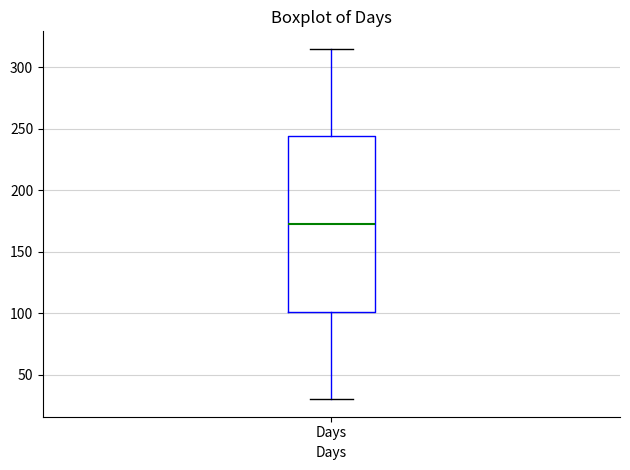

Transcribe this box plot: give where the median line is, the range the box spans, and where the two whiskers end, as read against the y-axis. The values are not printed on the chart, so give them approximately, as read against the axis.

median 175, box 100 to 245, whiskers 30 to 315